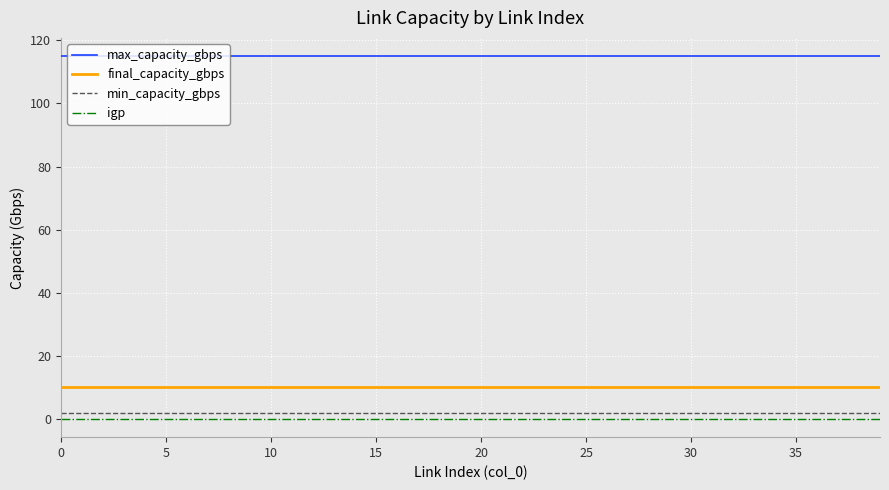

Which series has the largest total across all categories?

max_capacity_gbps